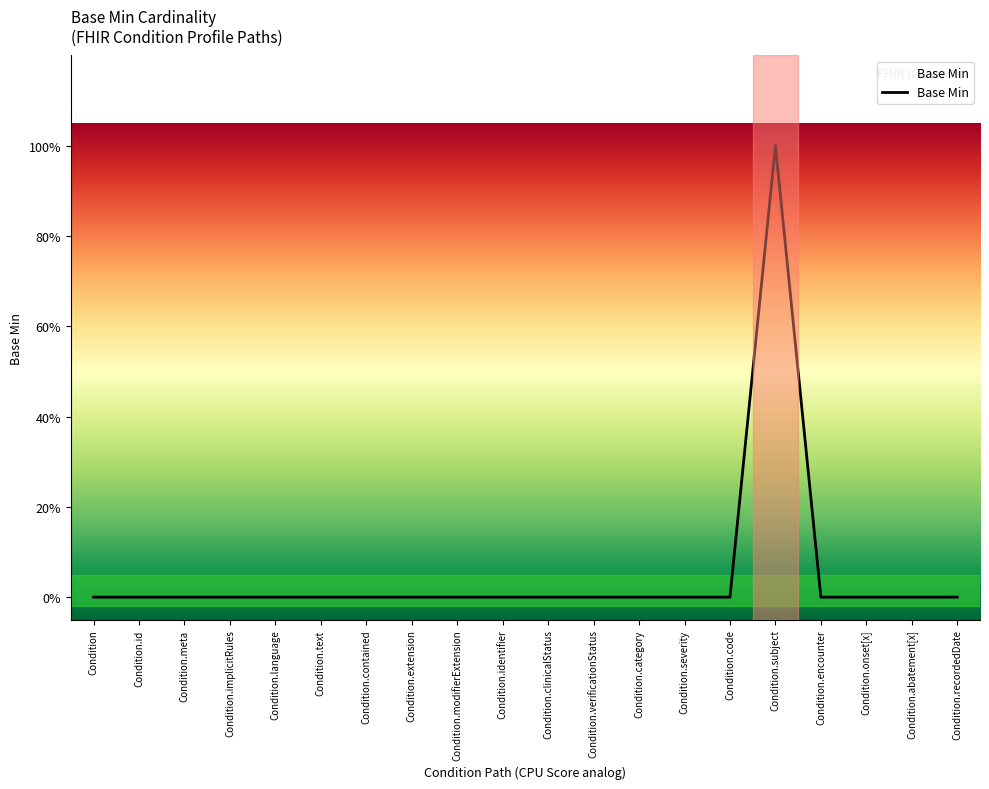

What position from the left is Condition.text?

6